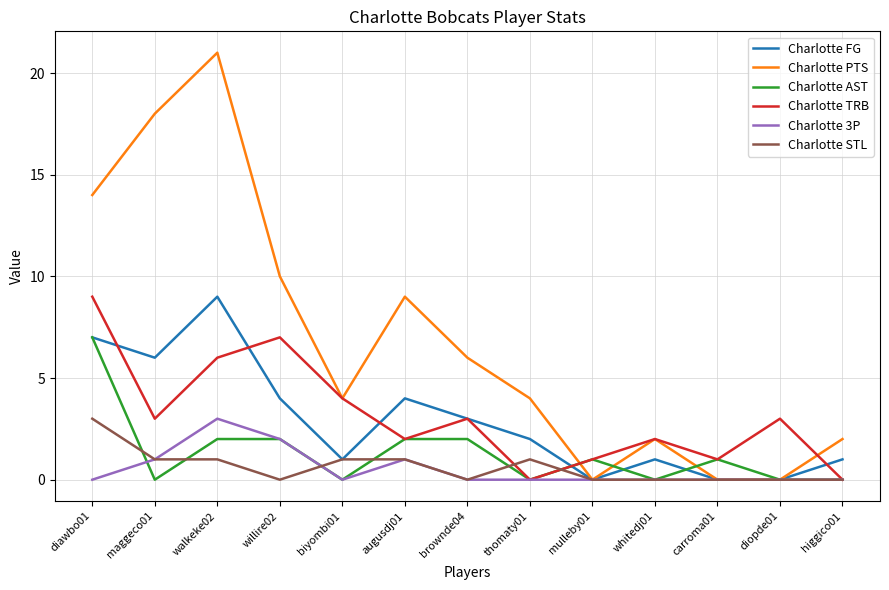

Reading right to left, extract all data points from this chart.

Charlotte FG: 1	0	0	1	0	2	3	4	1	4	9	6	7
Charlotte PTS: 2	0	0	2	0	4	6	9	4	10	21	18	14
Charlotte AST: 0	0	1	0	1	0	2	2	0	2	2	0	7
Charlotte TRB: 0	3	1	2	1	0	3	2	4	7	6	3	9
Charlotte 3P: 0	0	0	0	0	0	0	1	0	2	3	1	0
Charlotte STL: 0	0	0	0	0	1	0	1	1	0	1	1	3